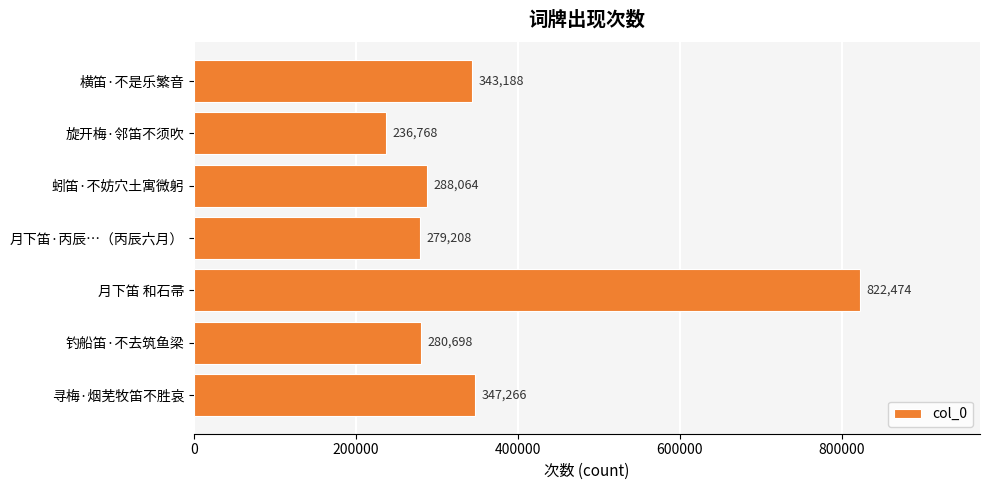

How many data points are less than 288064?

3